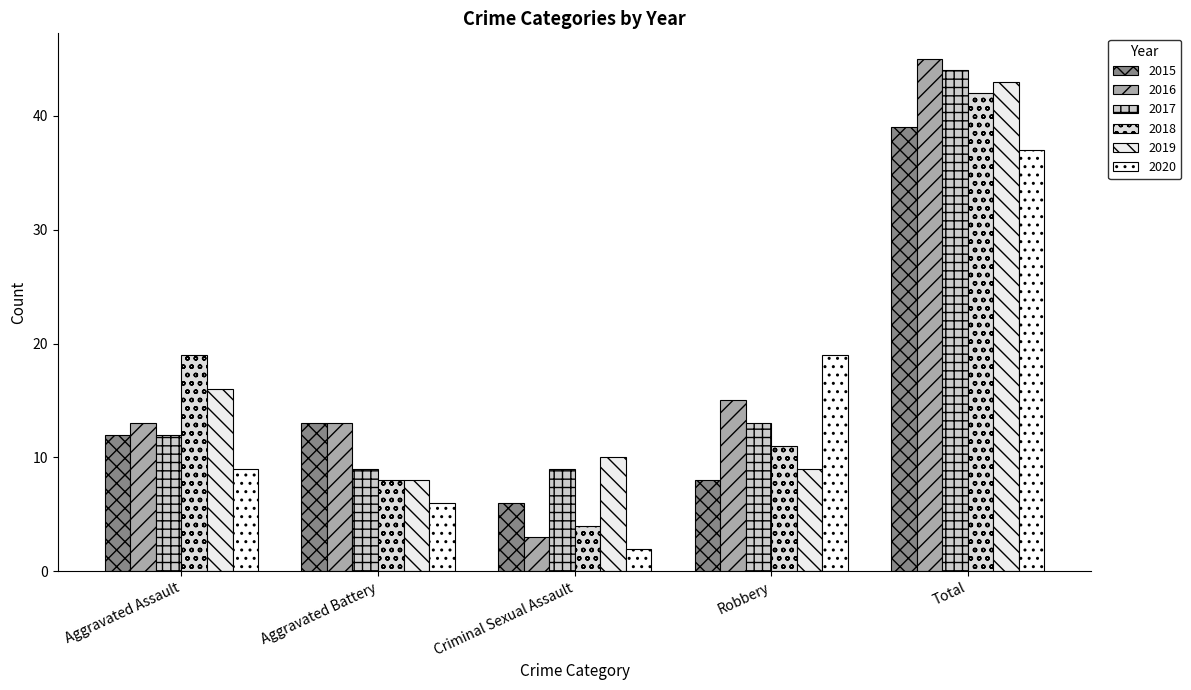

Does the chart contain any negative values?

No